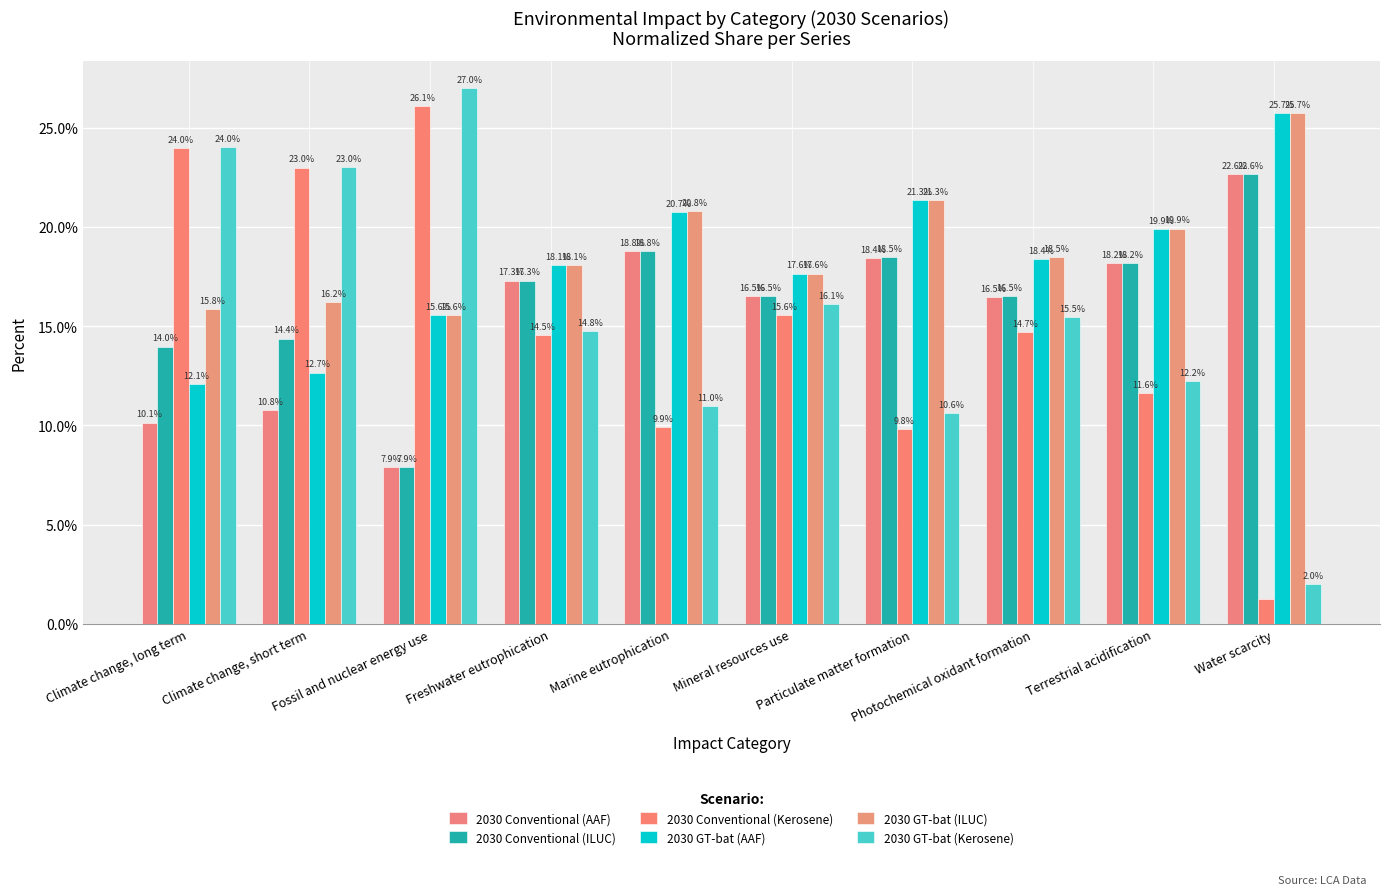

Which has a higher value, Fossil and nuclear energy use or Particulate matter formation?

Particulate matter formation